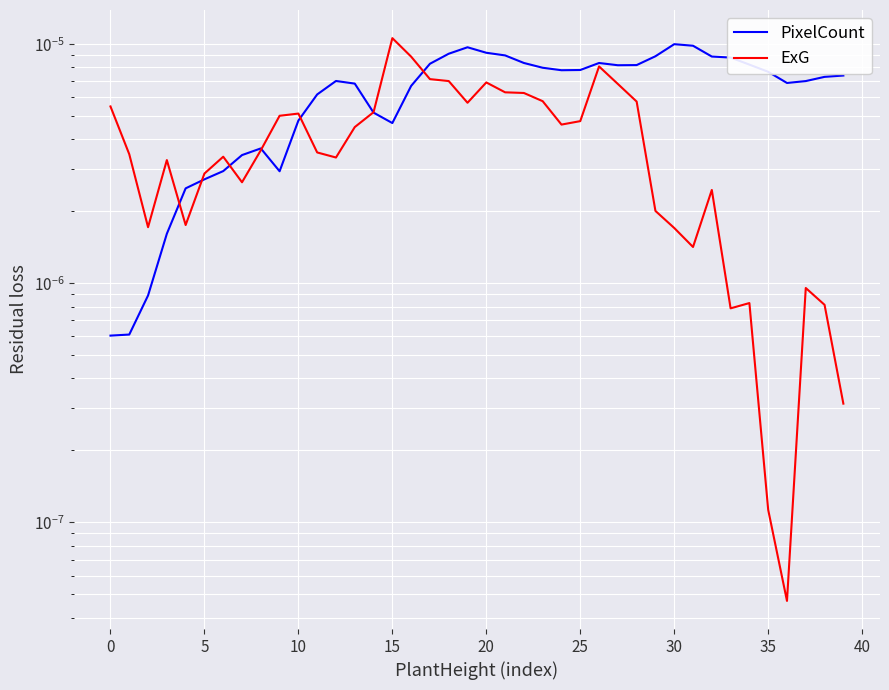

True or false: ExG and PixelCount intersect in this chart.

True